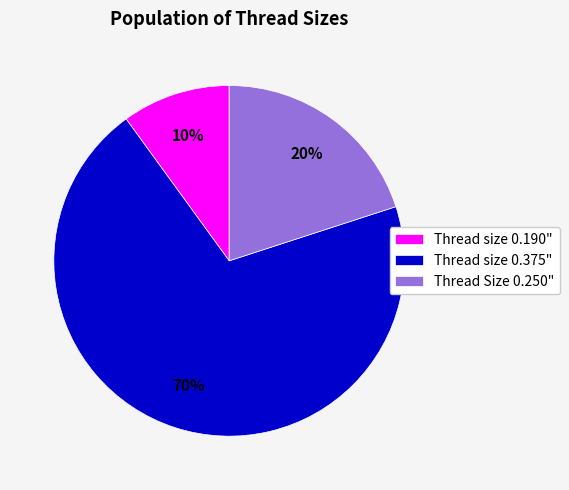

Does Thread size 0.375" account for over 50% of the chart?

Yes